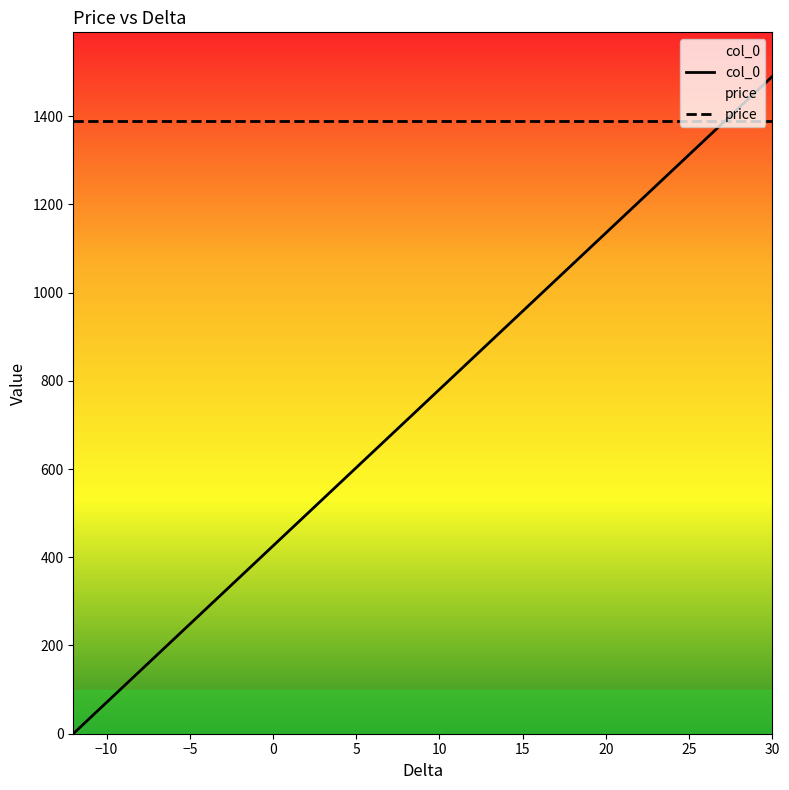

After their last crossing, which series has the higher values: col_0 or price?

col_0